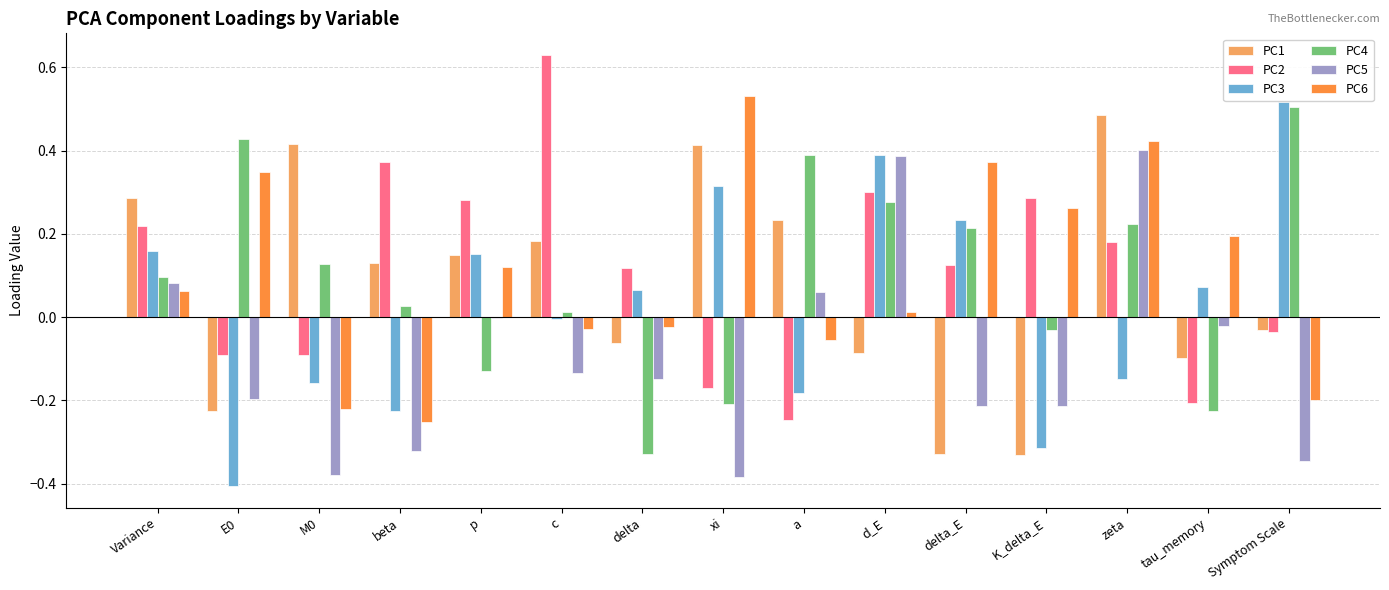

Which category has the highest value in the PC2 series?

c